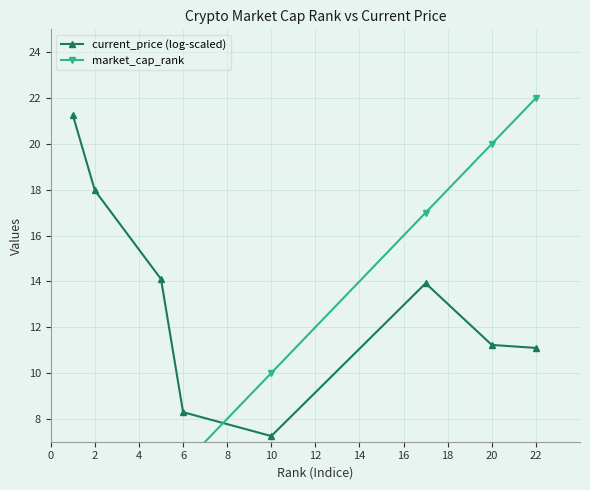

The current_price (log-scaled) series shows 2.4 at 20. True or false?

False